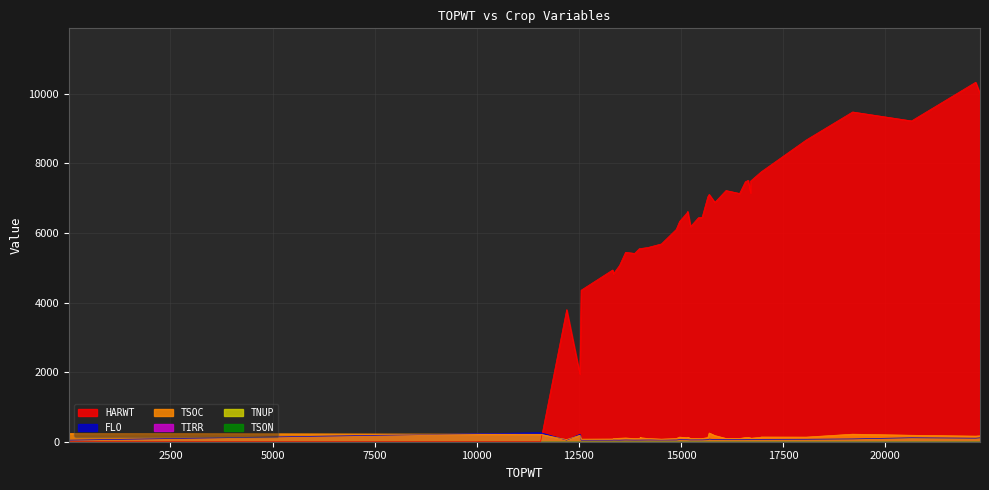

The FLO series shows 20 at 24. True or false?

False